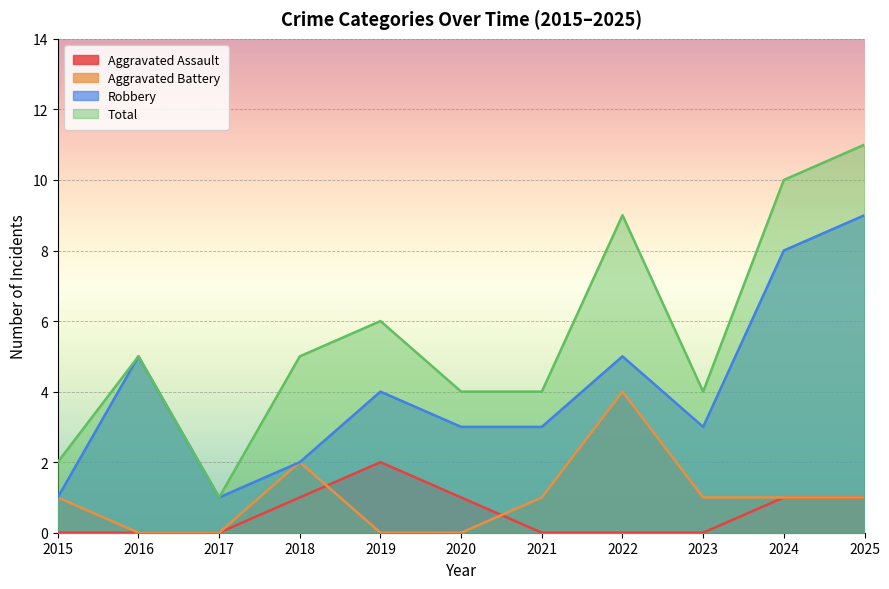

Which has a higher value, 2015 or 2022?

2015